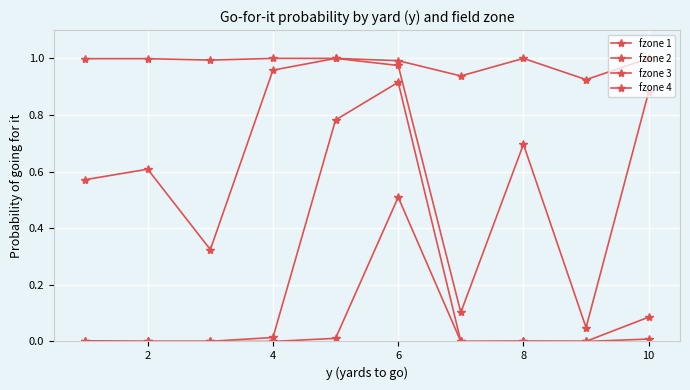

How many series are shown in this chart?

4